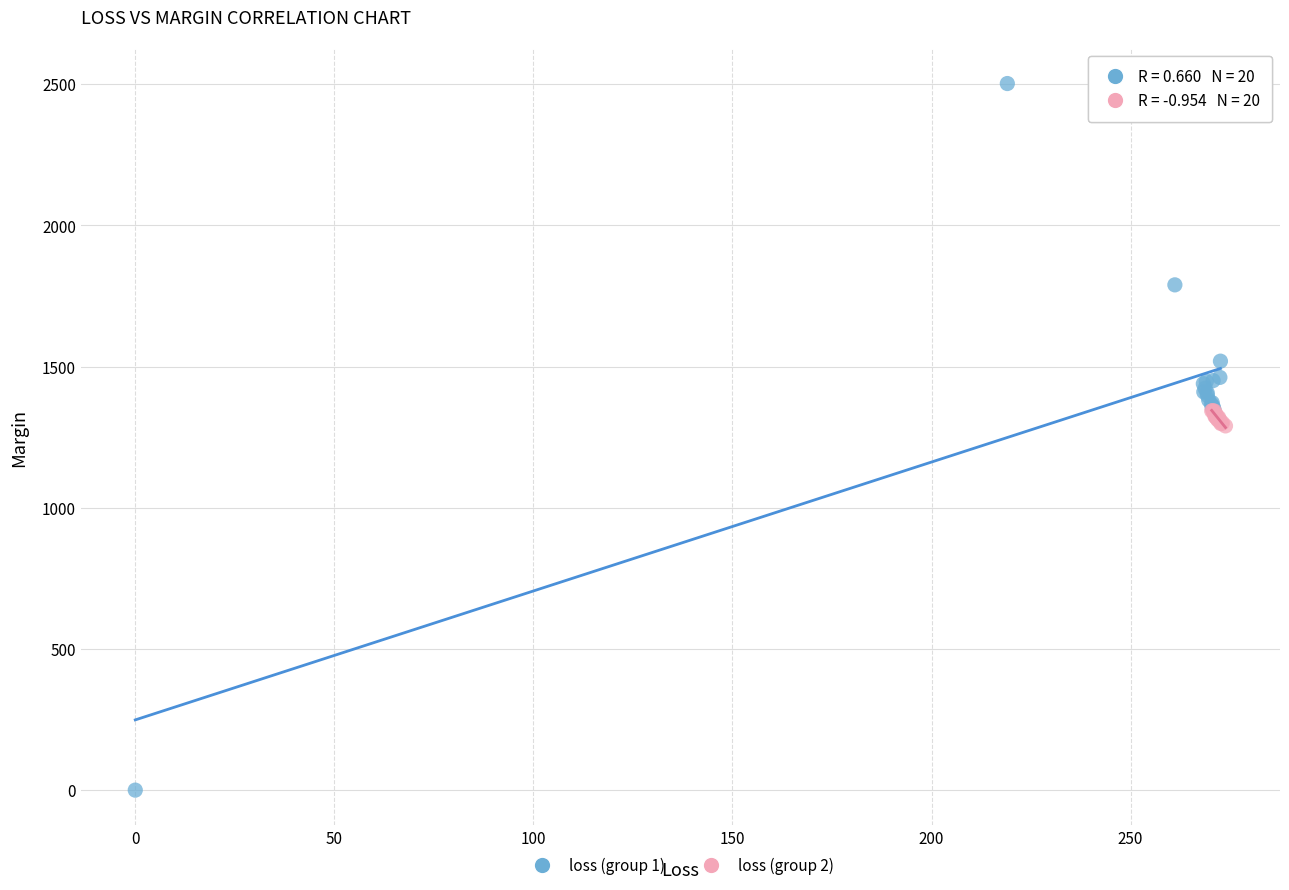

Which series reaches the minimum Y coordinate?

loss (group 1)